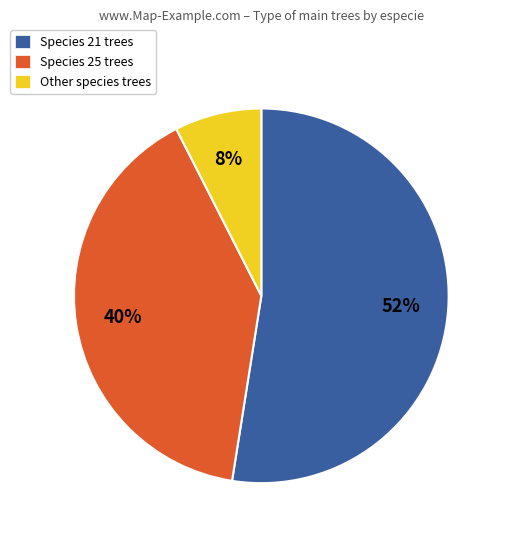

To the nearest percent, what is the average slice percentage?

33%